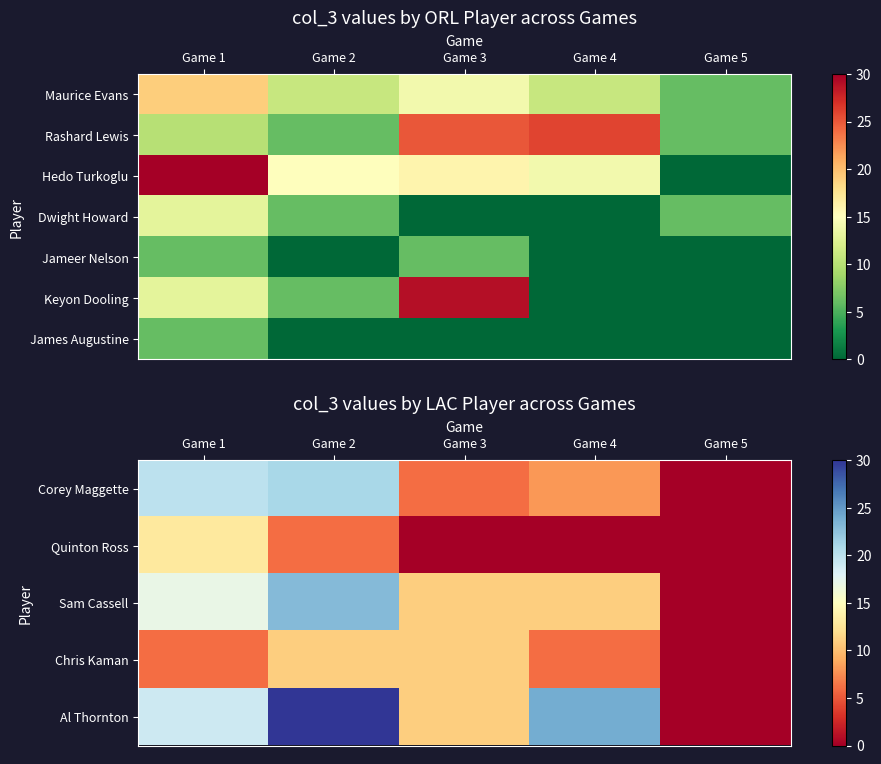

How many positive values does the James Augustine series have?

1